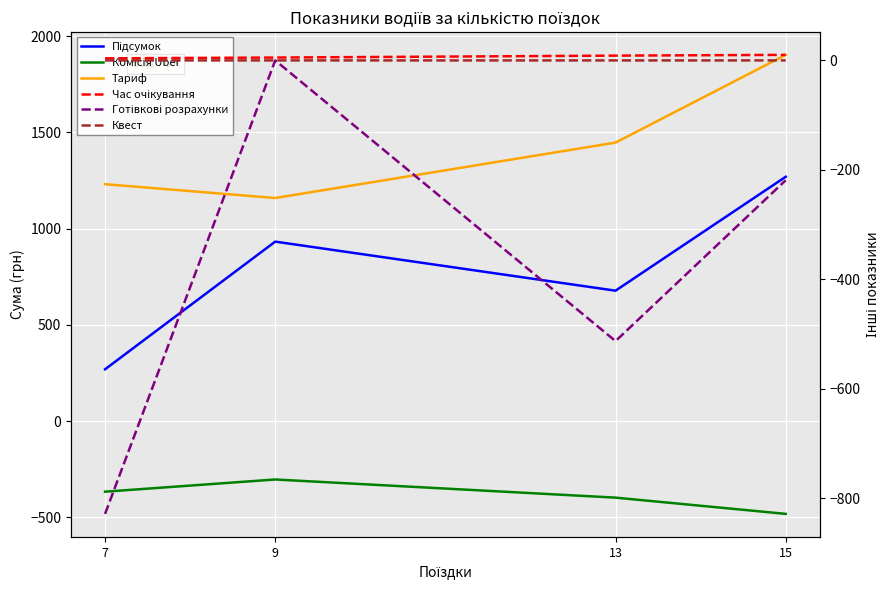

Is this an area chart (filled region under the line)?

No